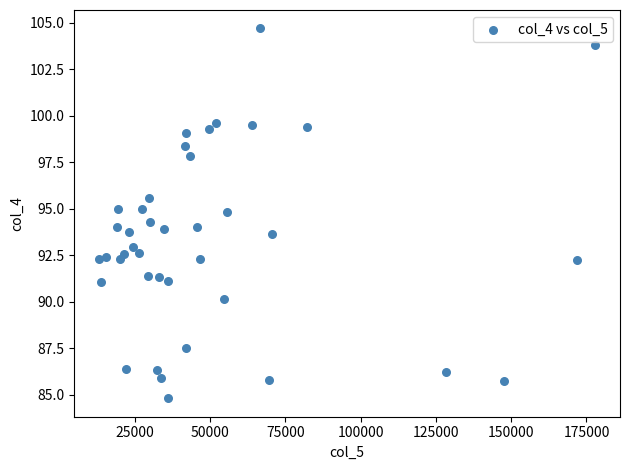

What is the range of Y values (max minus min)?

19.9